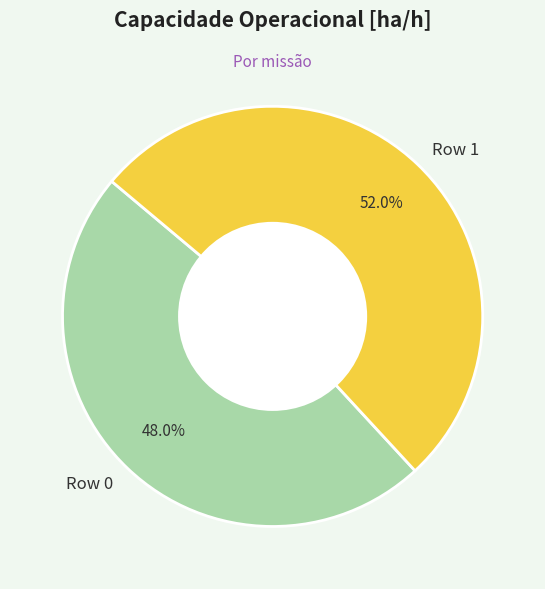

How many segments does this pie chart have?

2